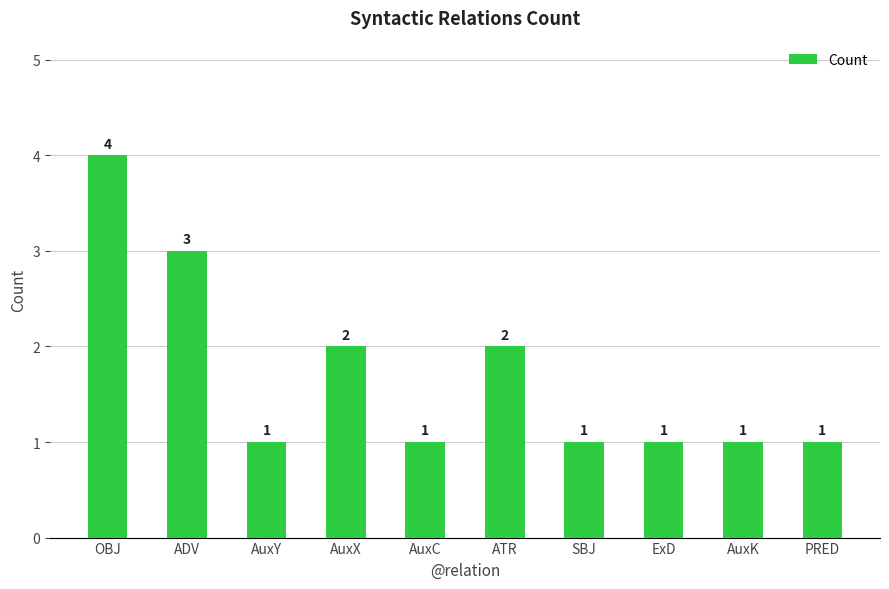

Which label corresponds to the largest value in the chart?

OBJ